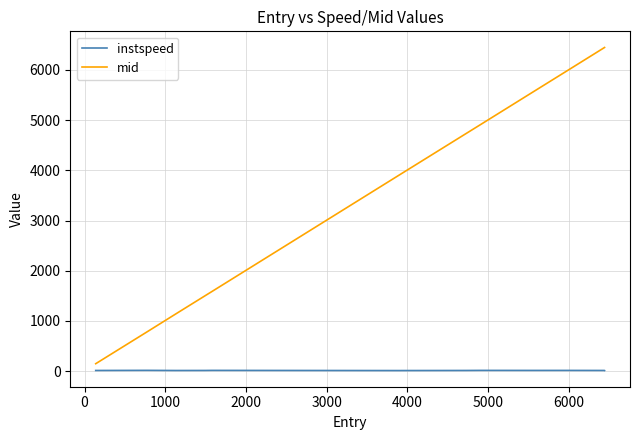

True or false: mid and instspeed cross at least once.

False